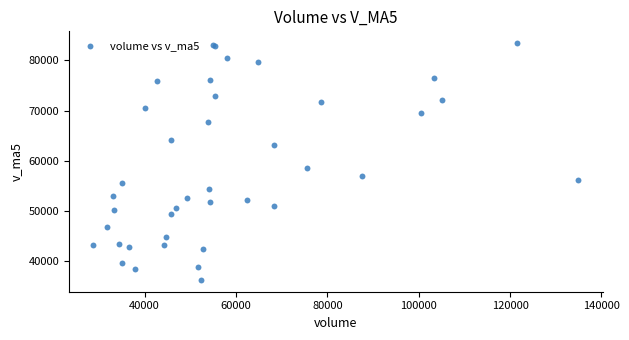

What Y value in the scatter plot is closest to 59838?

58582.3